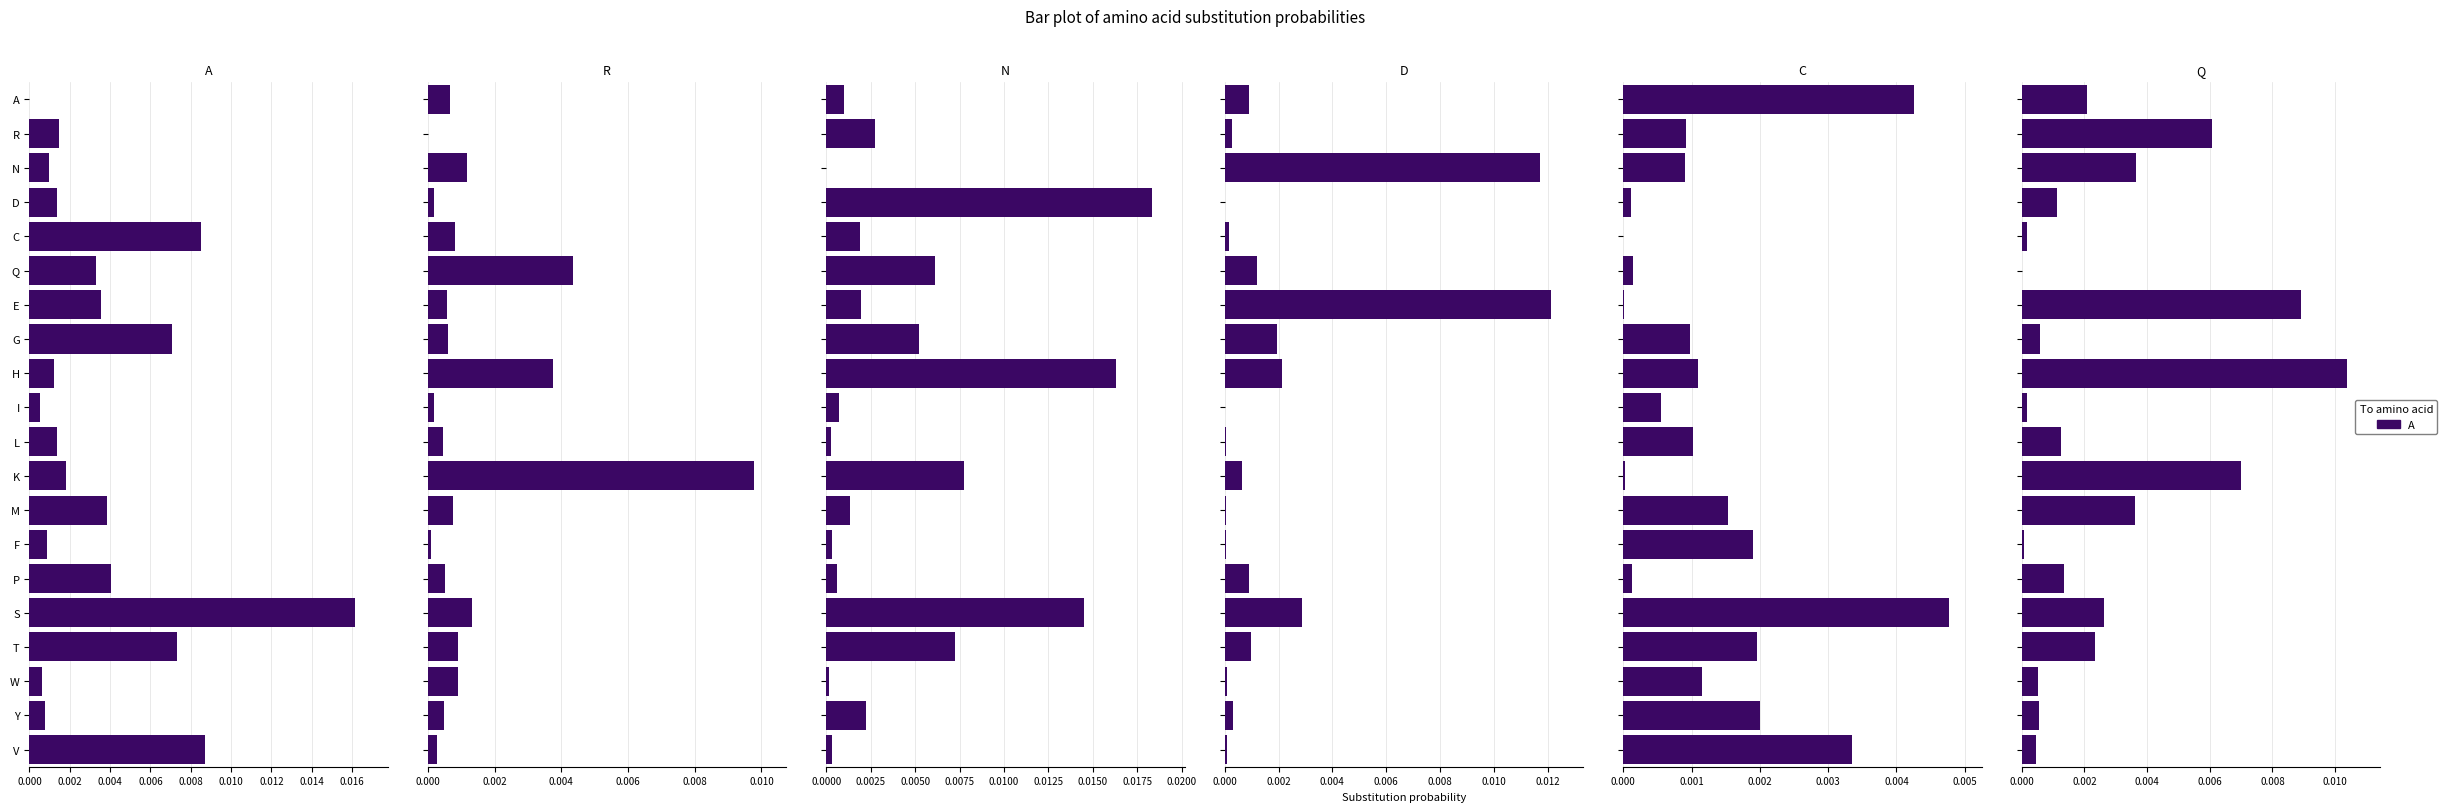

Between N and E, which series saw the biggest shift?

Q